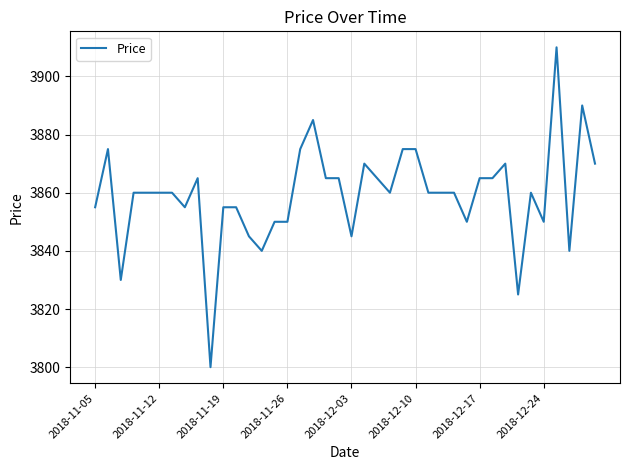

What is the minimum value shown in the chart?

3800